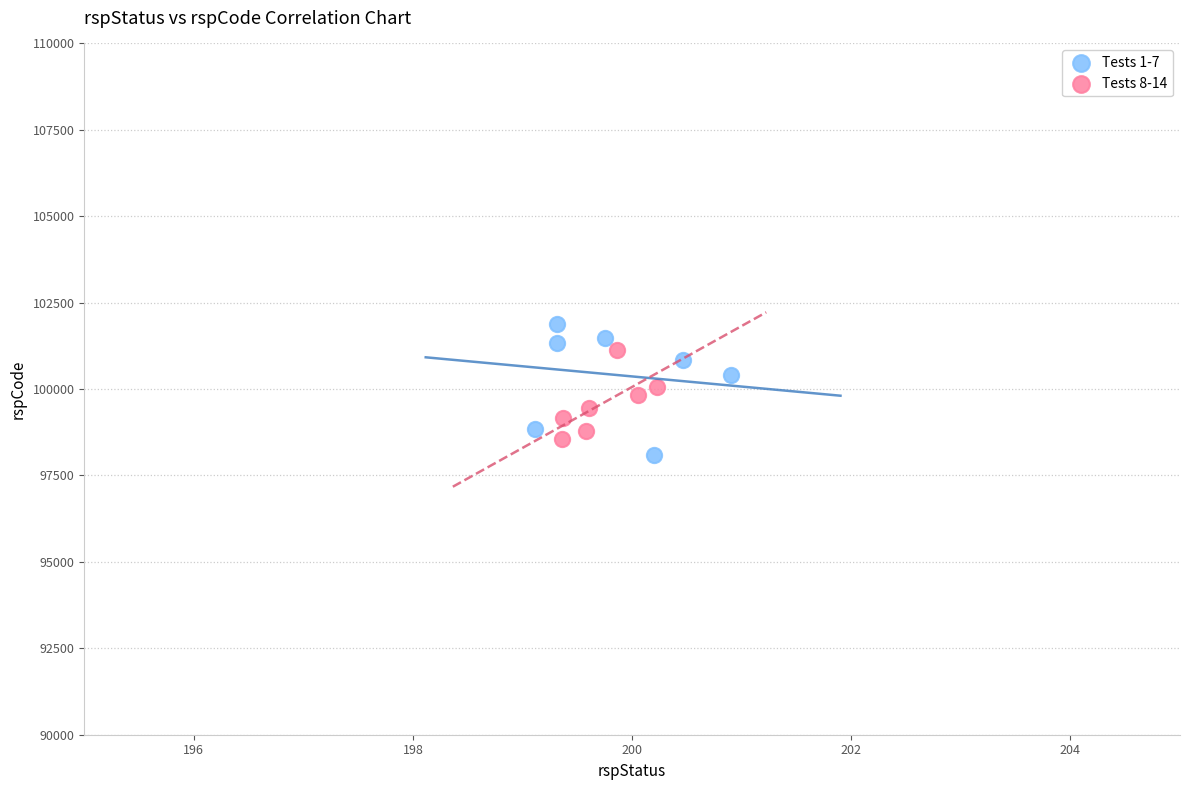

Which series has the largest Y range (max minus min)?

Tests 1-7